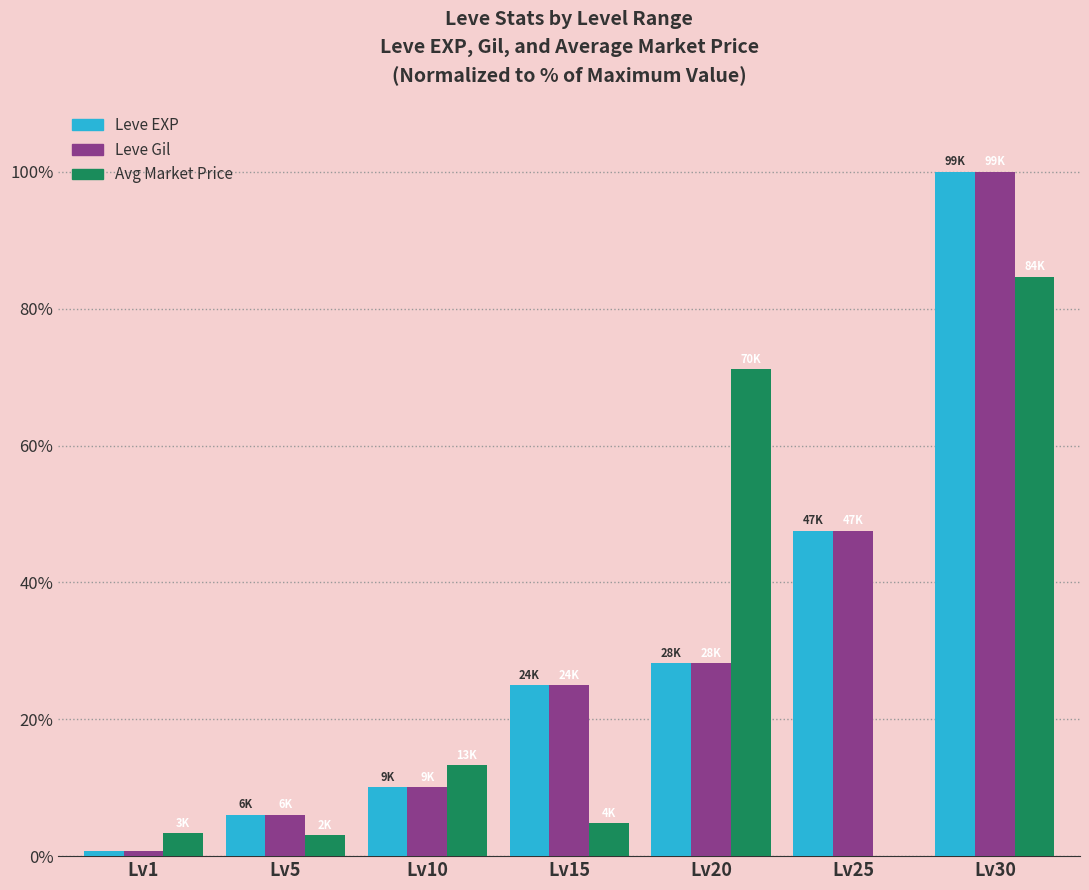

Between Lv15 and Lv20, which series saw the biggest shift?

Avg Market Price